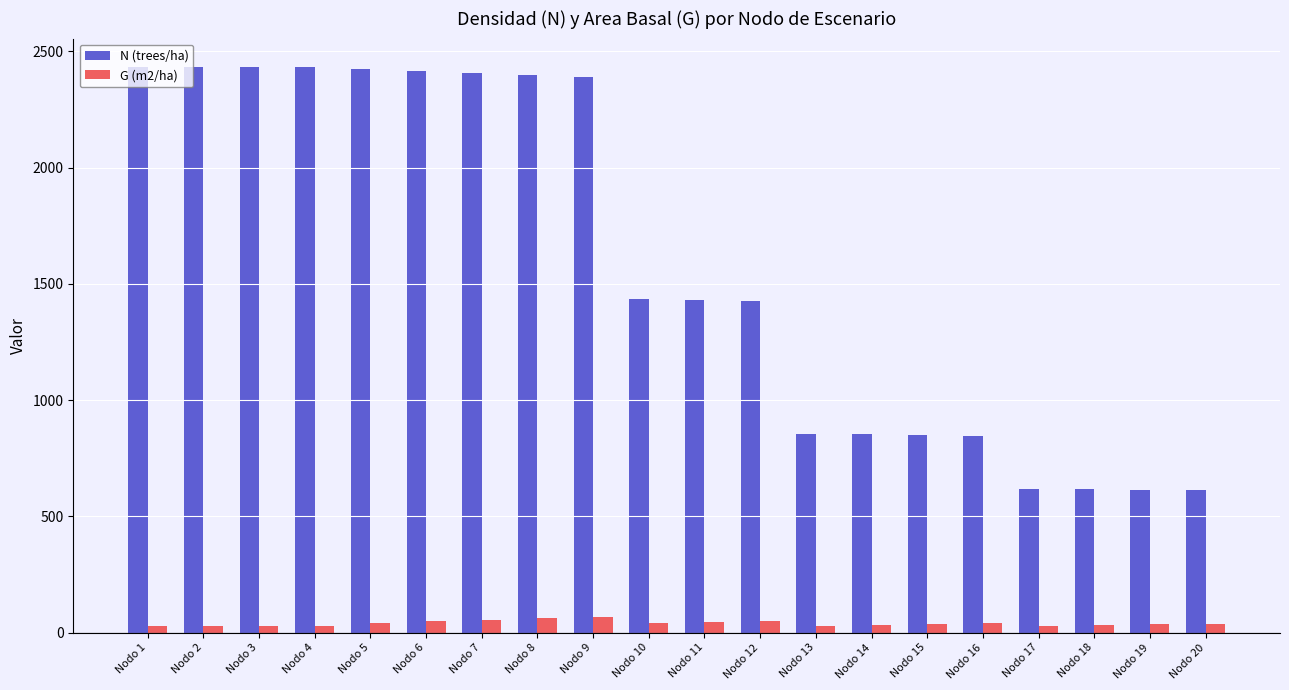

Does the chart contain any negative values?

No